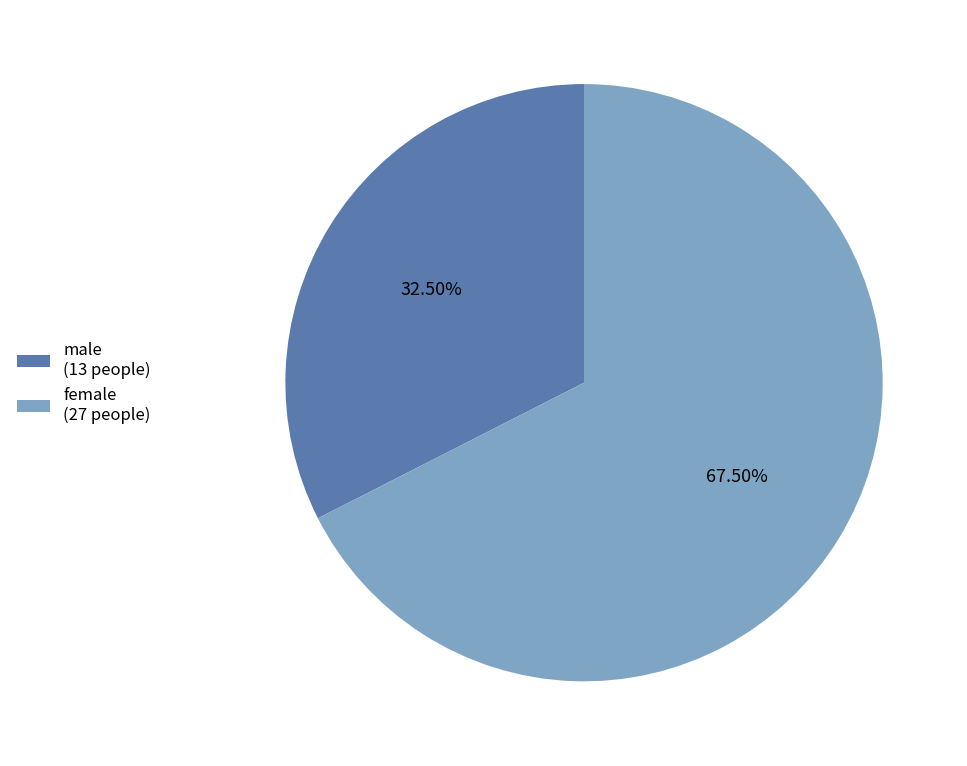

Which category accounts for the majority?

female